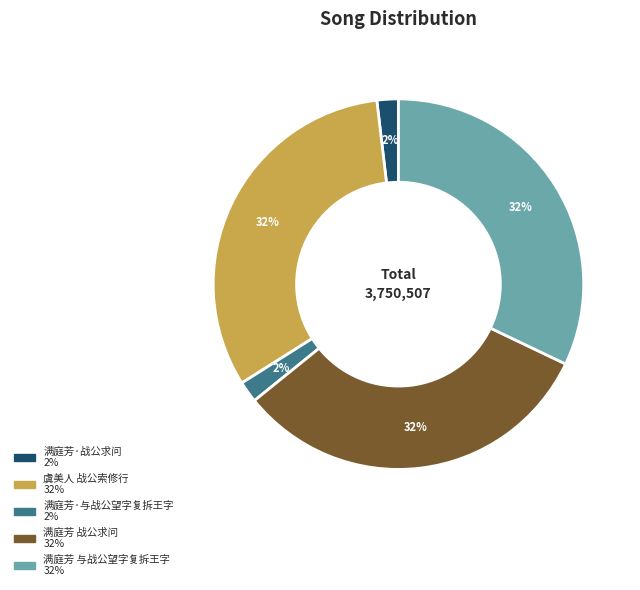

What is the ratio of the value at 满庭芳·与战公望字复拆王字 to the value at 满庭芳·战公求问?

1.0